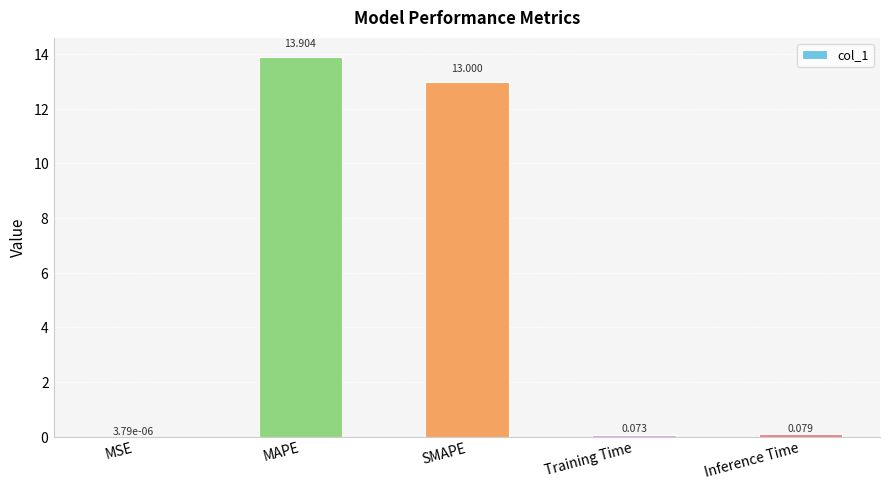

Count the number of categories in the chart.

5